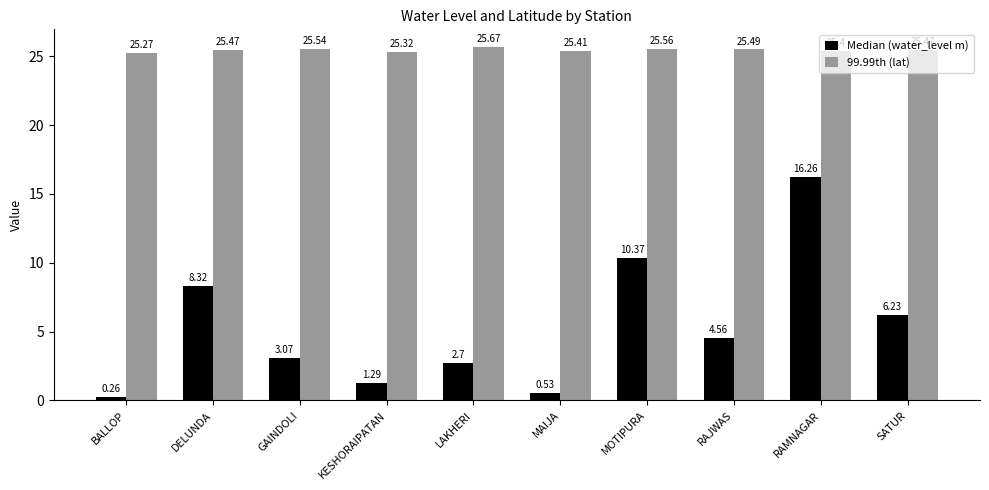

What is the total value across all series at MOTIPURA?

35.9